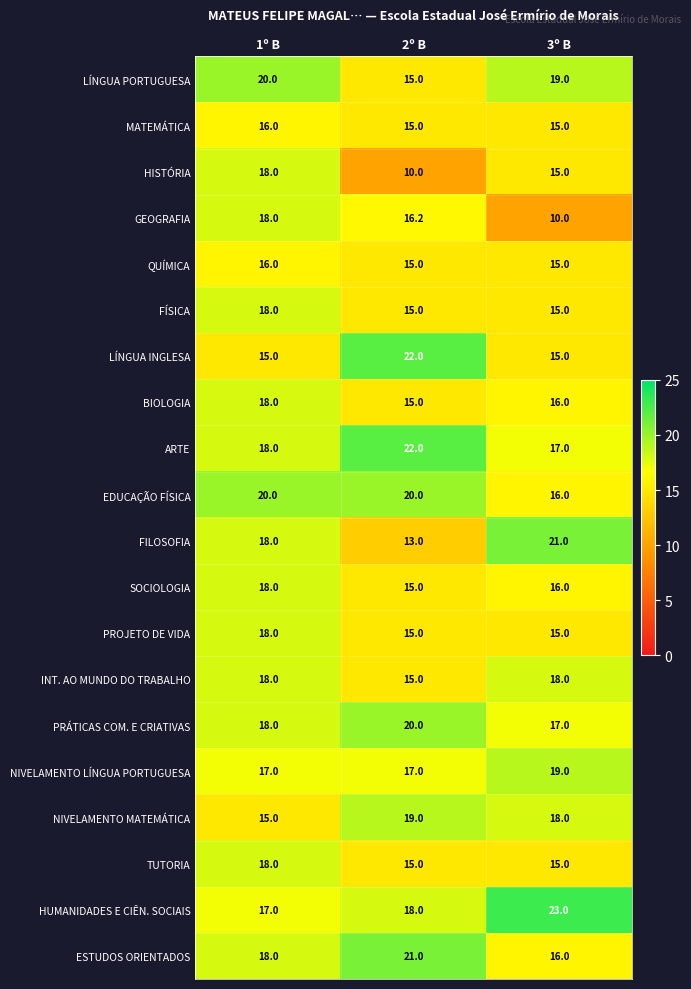

What is the smallest value displayed?

10.0